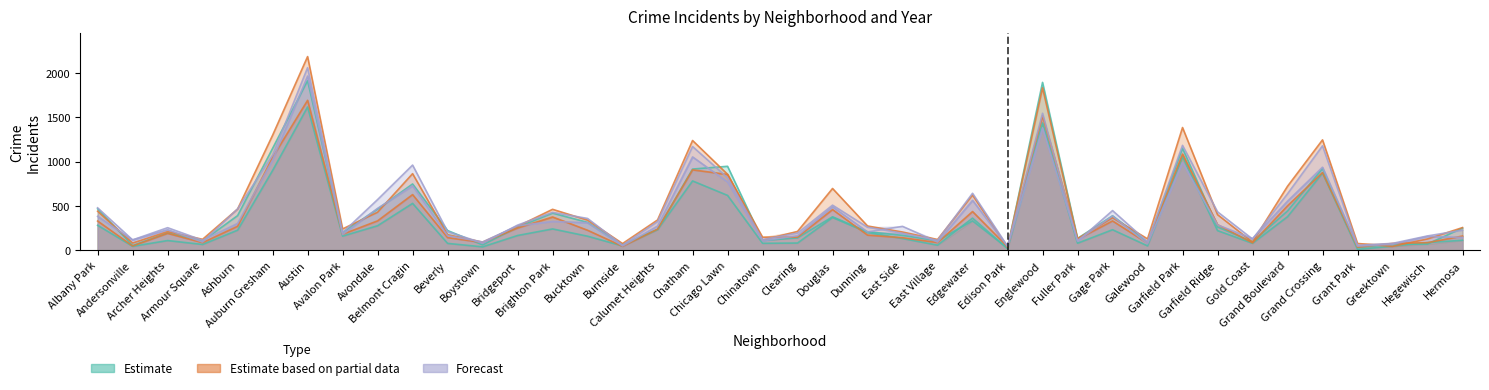

Where do Forecast (2024) and Estimate based on partial data (2023) first cross each other?

Archer Heights and Armour Square